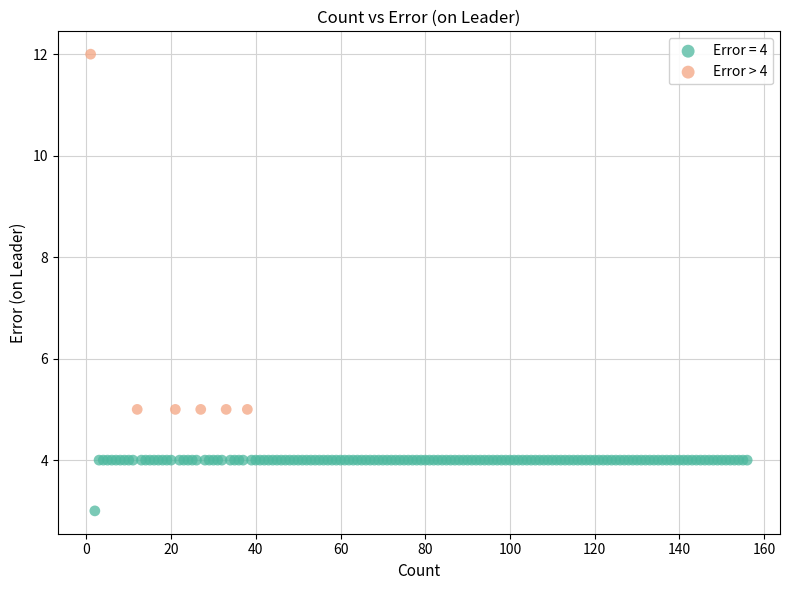

Which series contains the highest Y value?

Error > 4